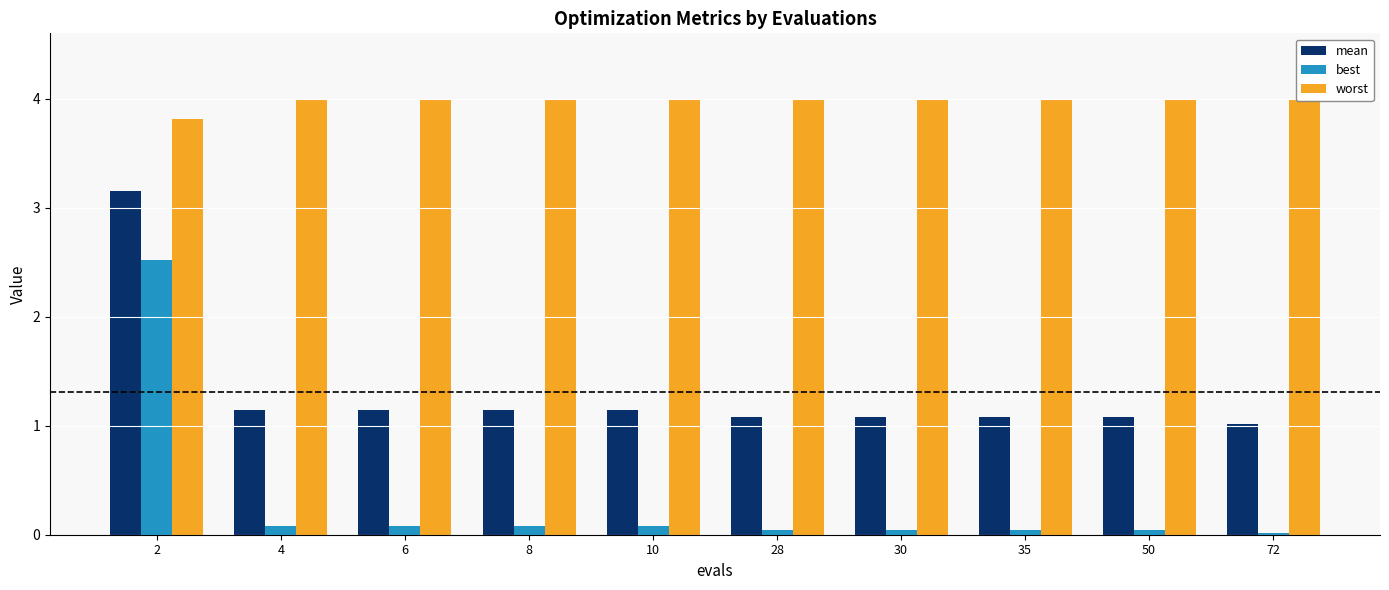

Which series has the largest total across all categories?

worst